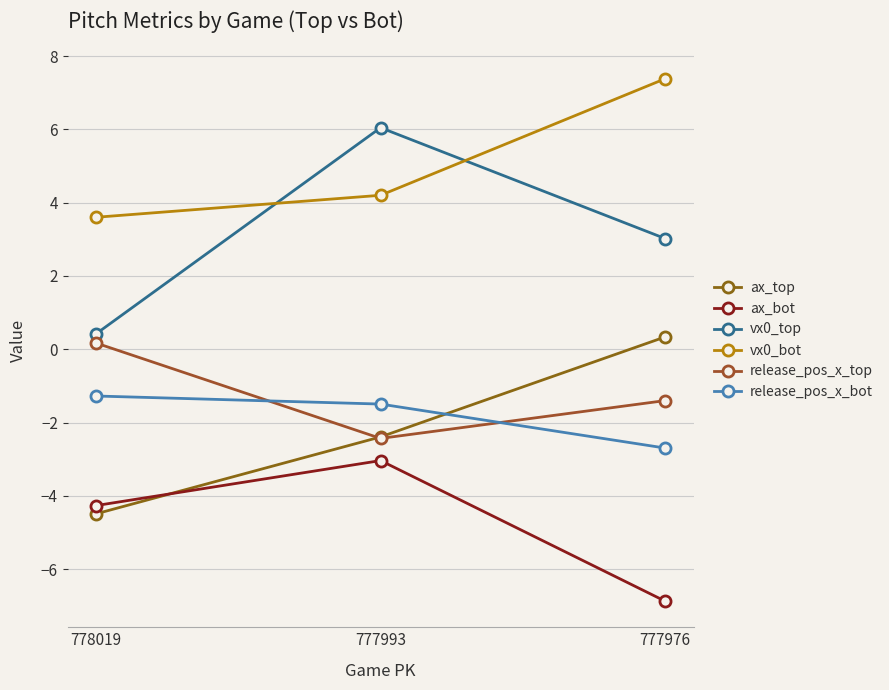

Where does the ax_top series first go above -2?

777976